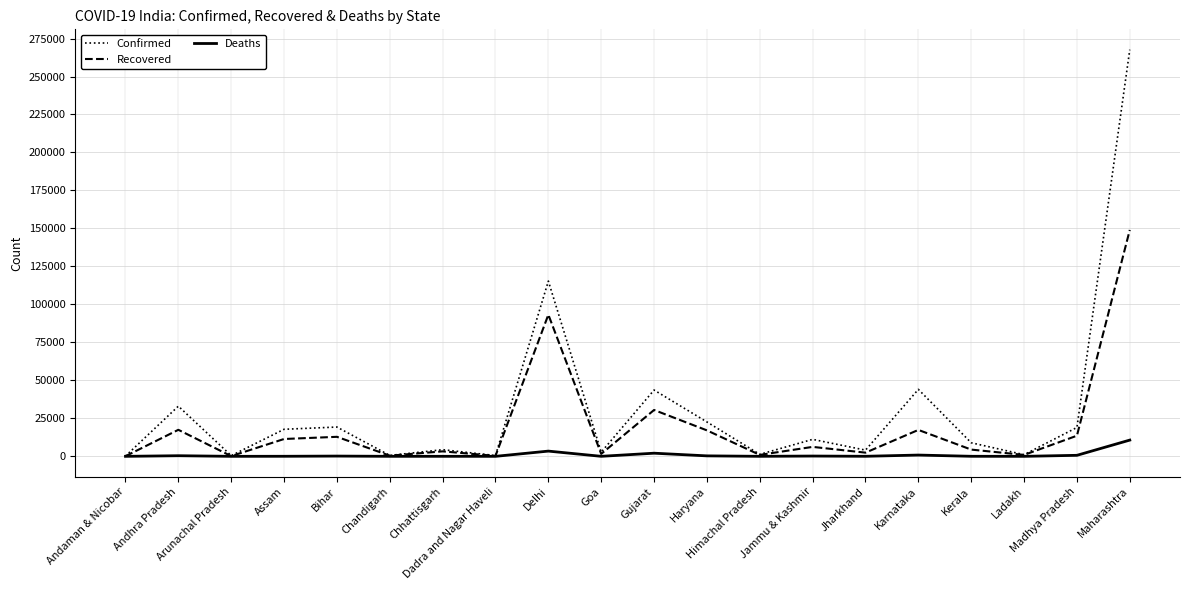

What are all the series names shown in the legend?

Confirmed, Recovered, Deaths